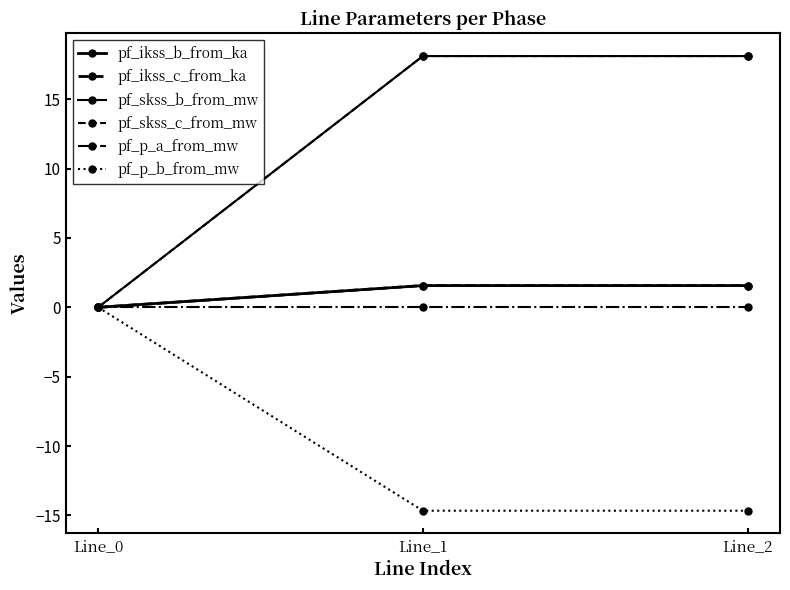

Does the chart have visible grid lines?

No